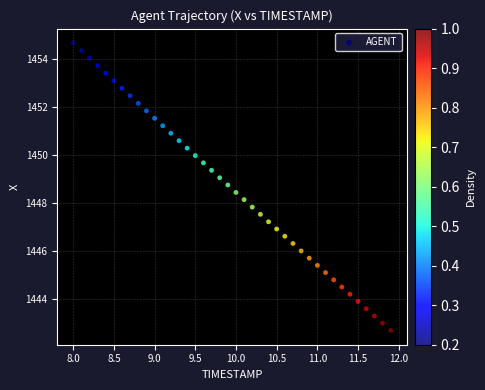

What is the range of X values (max minus min)?

3.9